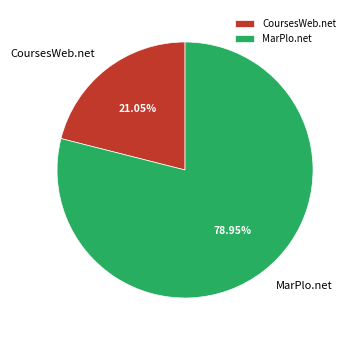

To the nearest percent, what is the difference between the largest and smallest slice percentages?

58%